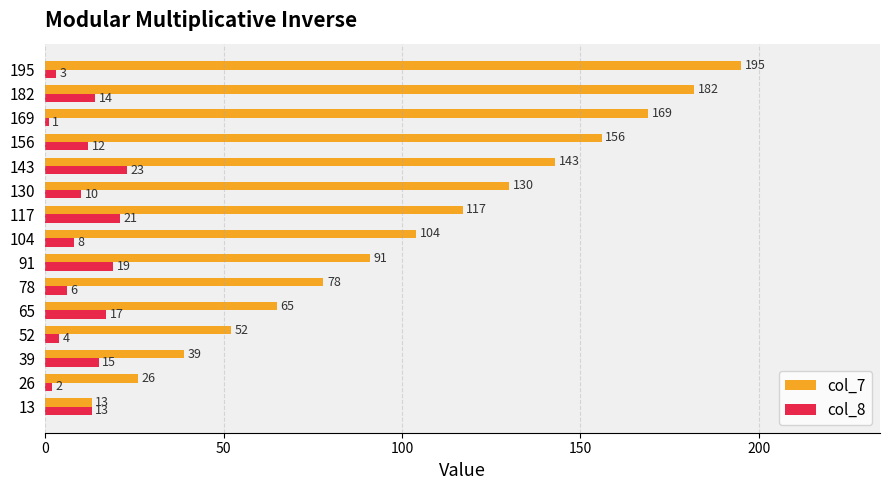

Is it true that col_7 equals 195 at 195?

True